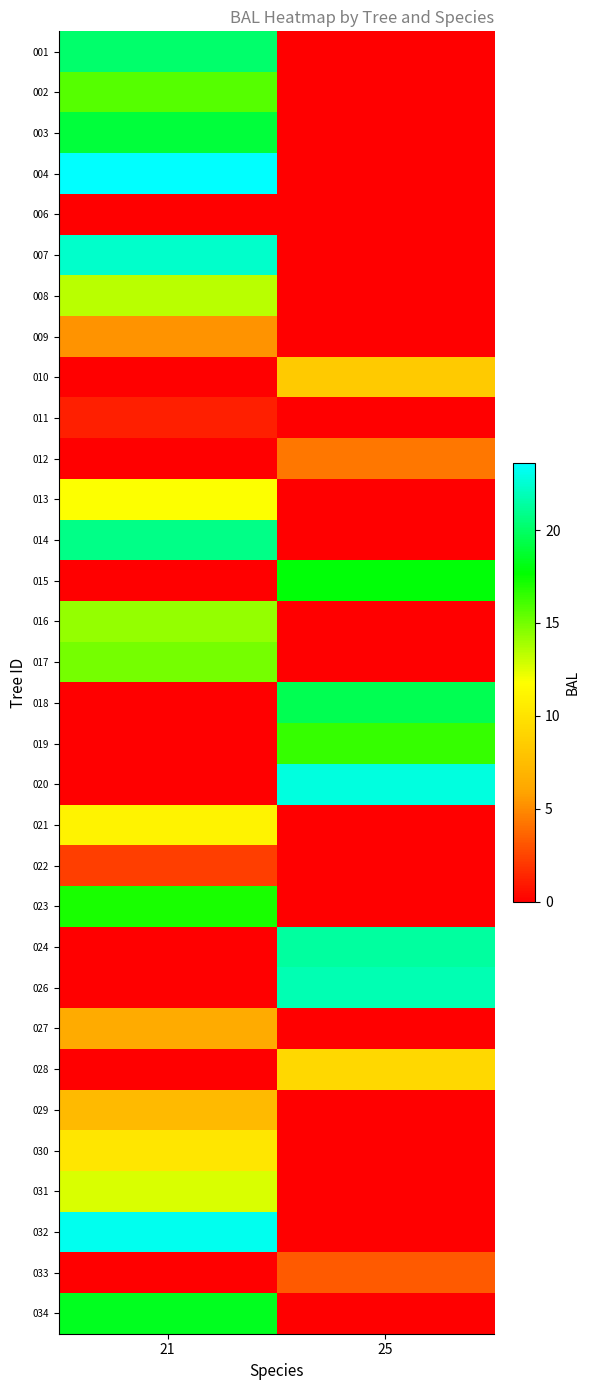

Which category has the highest value across all series?

21